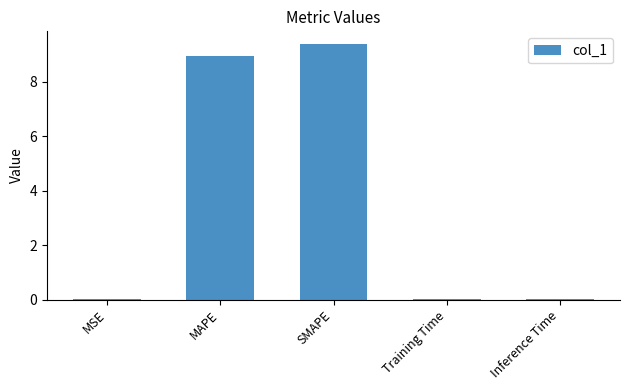

What is the sum of all values?

18.4